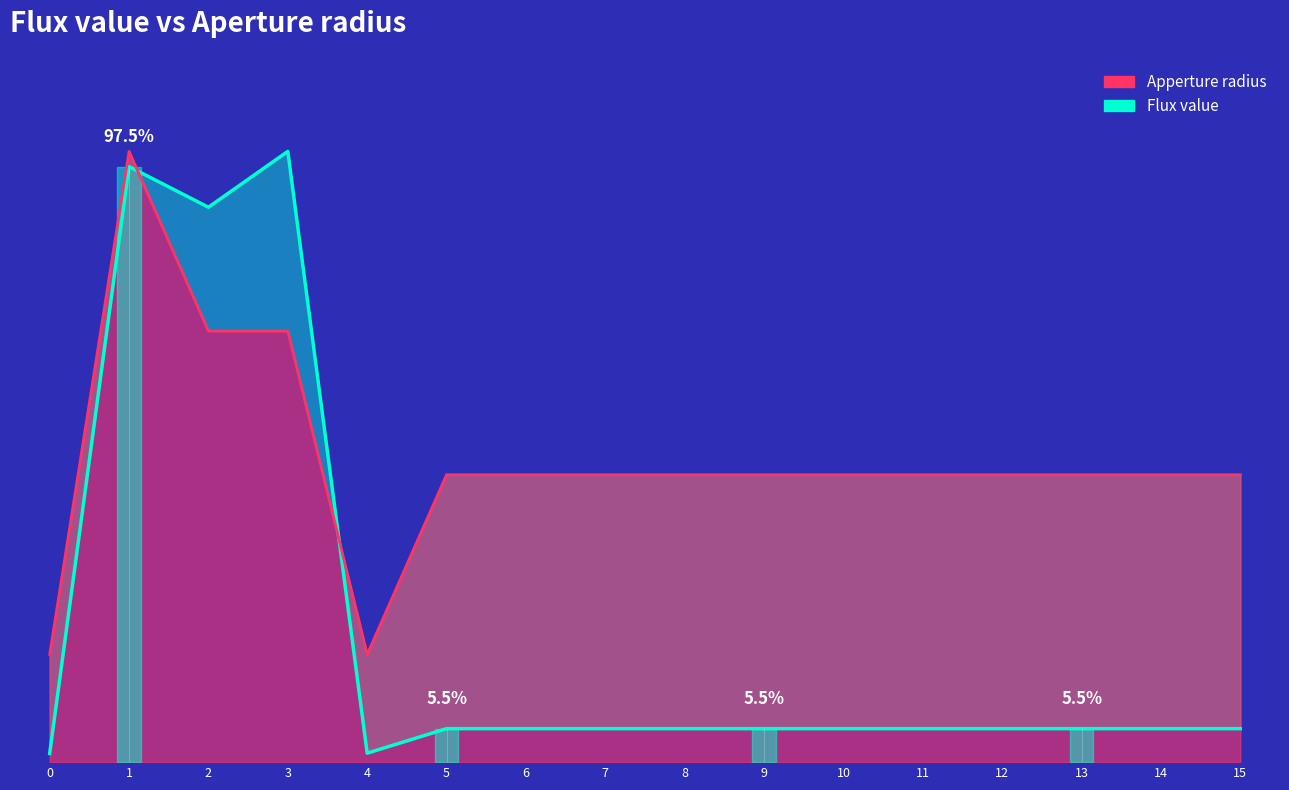

What is the sum of the Apperture radius values at 6 and 1?

147.1